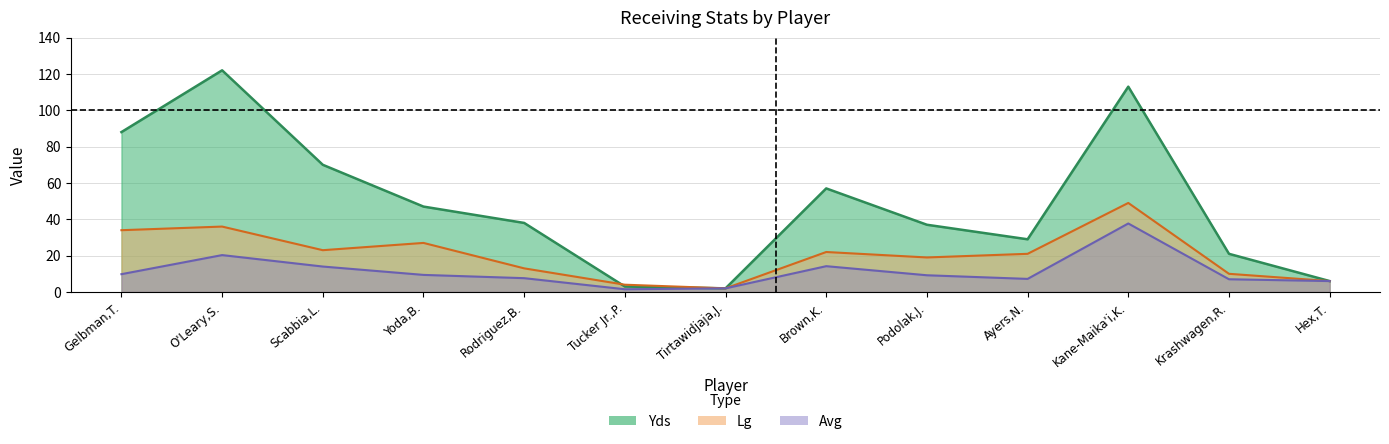

What is the label of the 6th point from the right?

Brown,K.